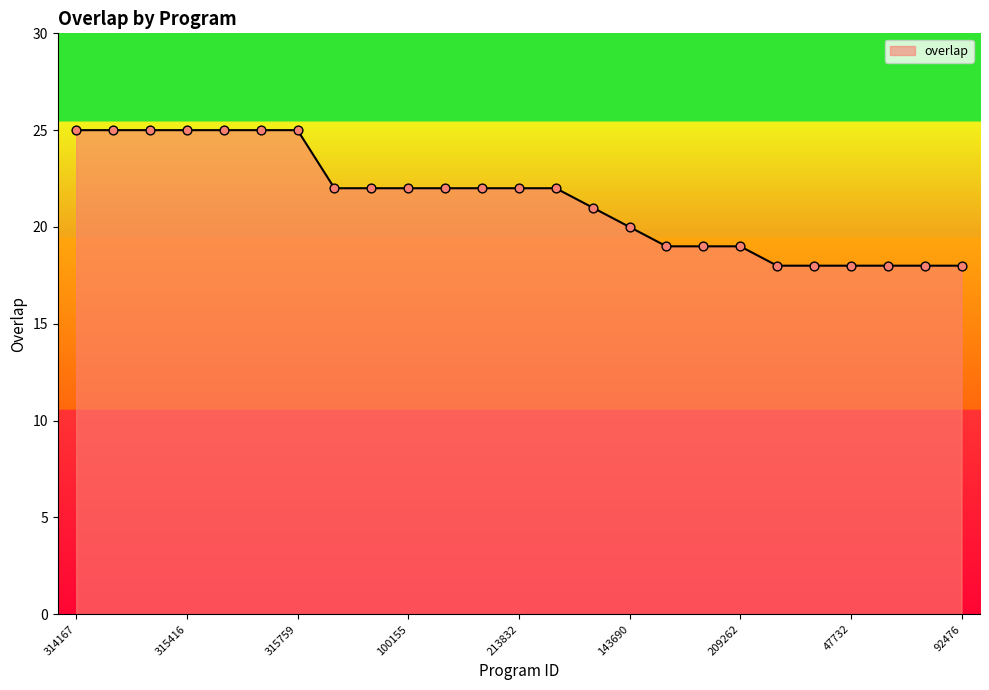

What is the greatest value displayed?

25